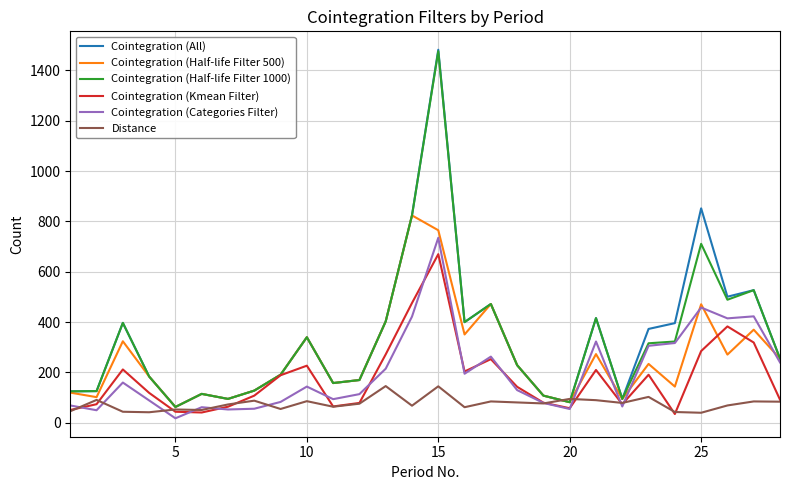

Which series has the widest spread of values?

Cointegration (All)